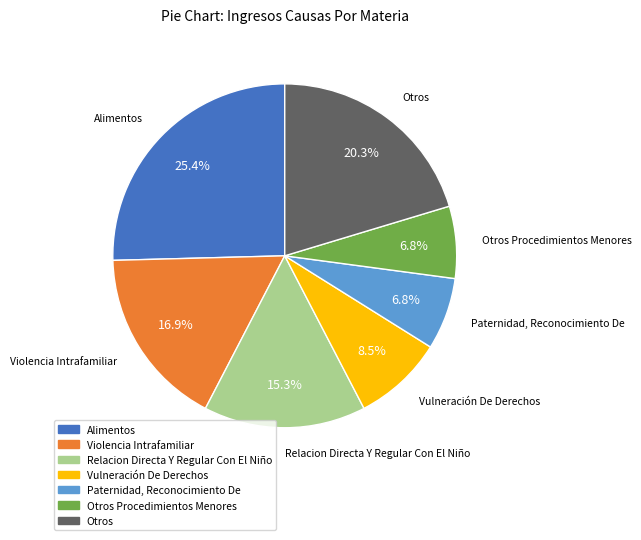

Which has a higher value, Vulneración De Derechos or Violencia Intrafamiliar?

Violencia Intrafamiliar